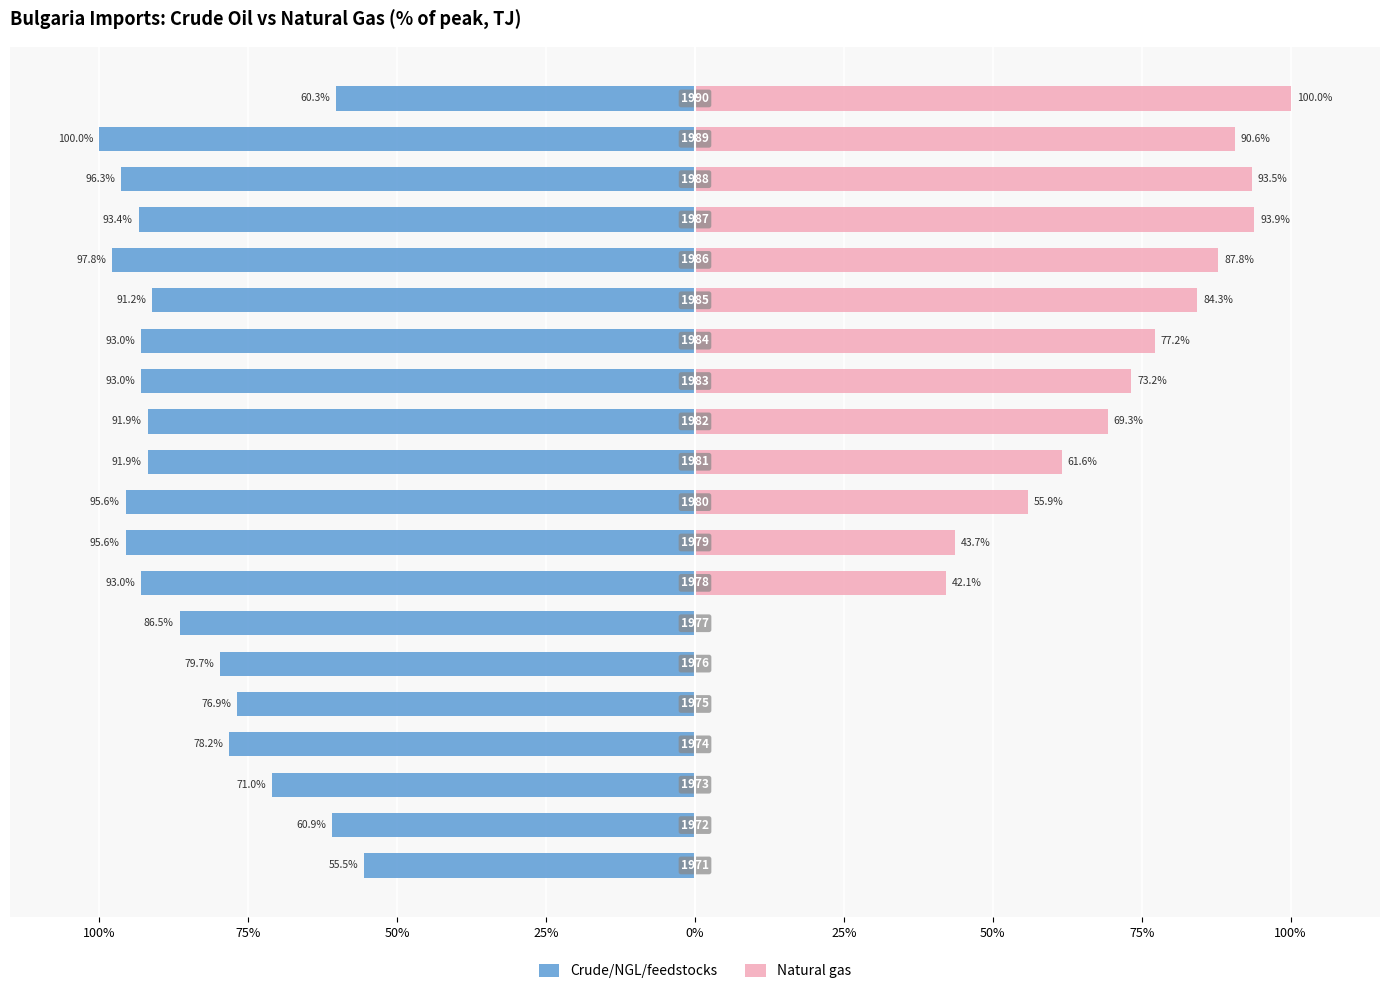

What is the difference between the maximum and minimum values in the Crude/NGL/feedstocks series?

44.5